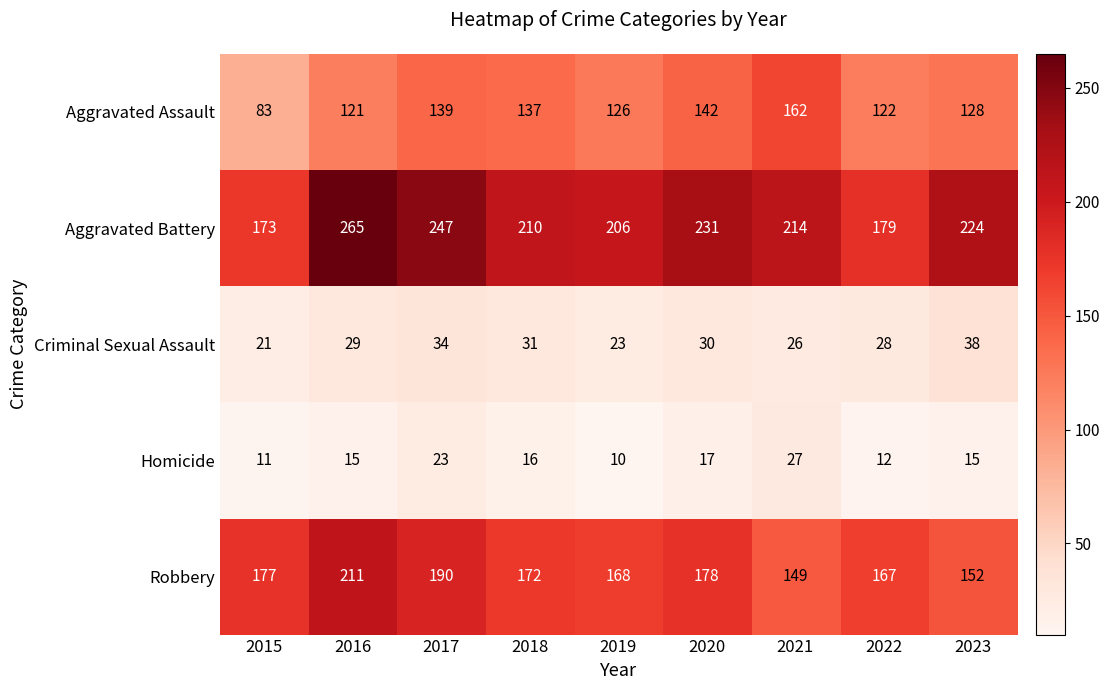

True or false: Criminal Sexual Assault has a value of 7 at 2018.

False